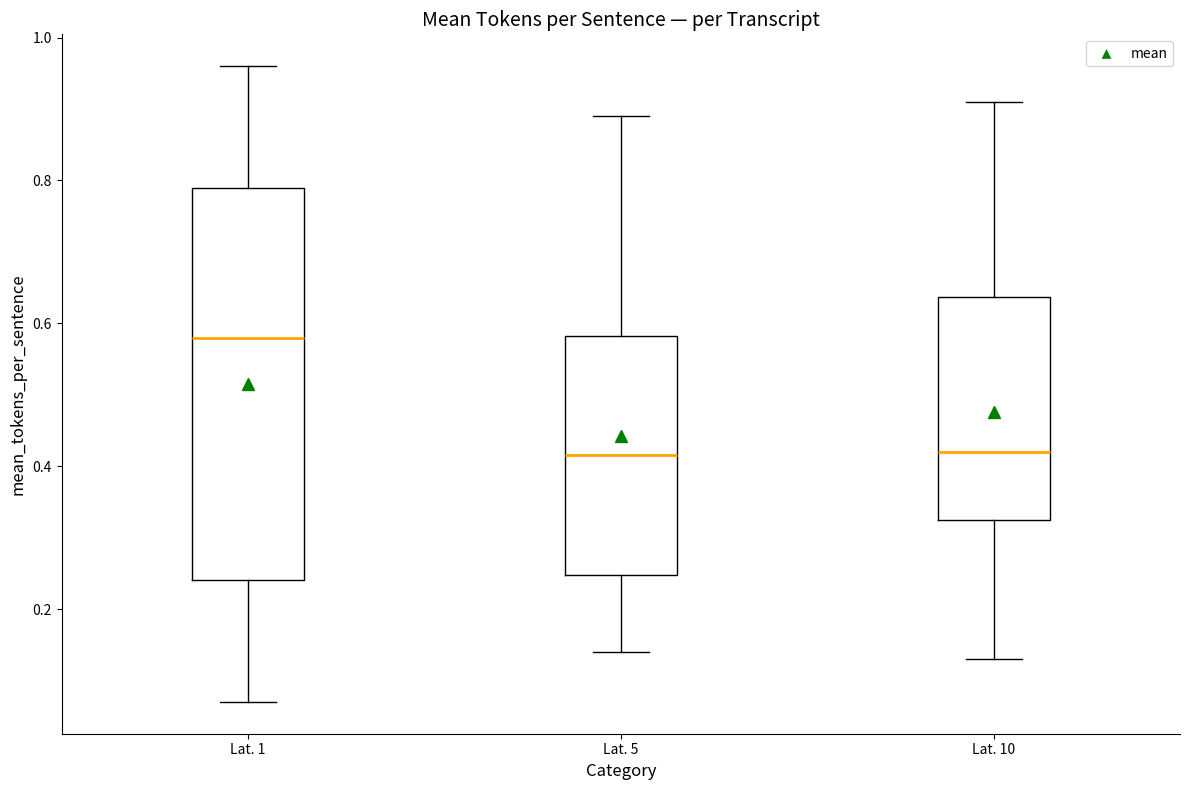

Where does the lower whisker of the box for Lat. 10 end on the y-axis? The values are not printed on the chart, so give them approximately, as read against the axis.

0.14